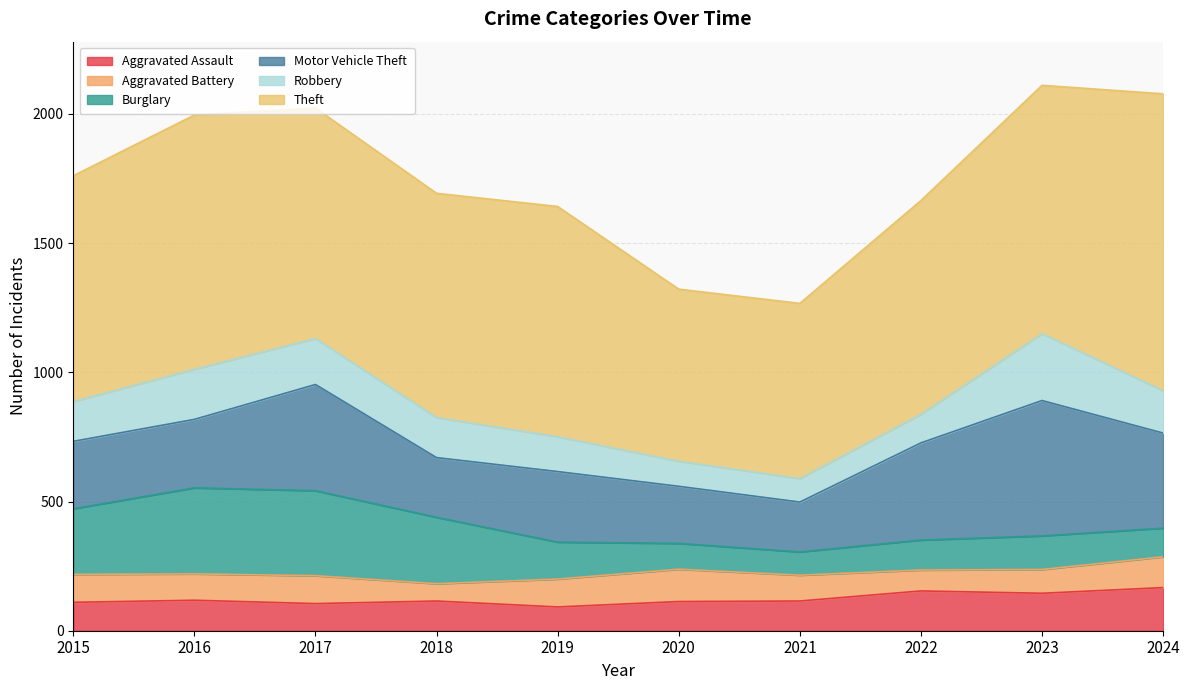

What is the sum of all Aggravated Battery values?

1010